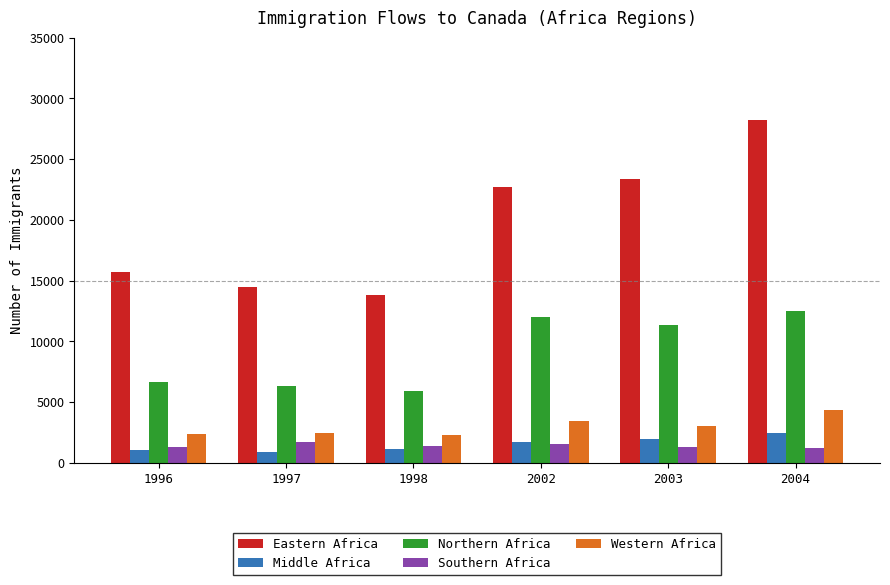

Which category has the highest value in the Eastern Africa series?

2004